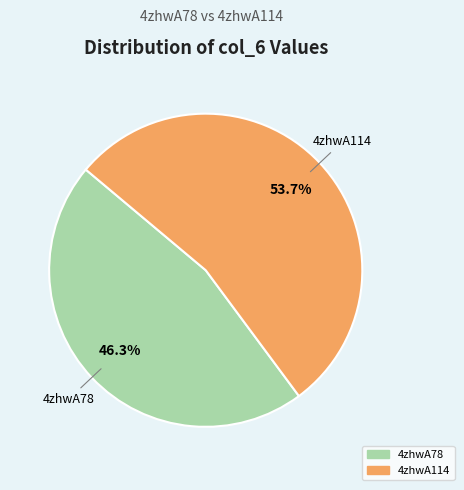

What is the largest slice in the pie chart?

4zhwA114